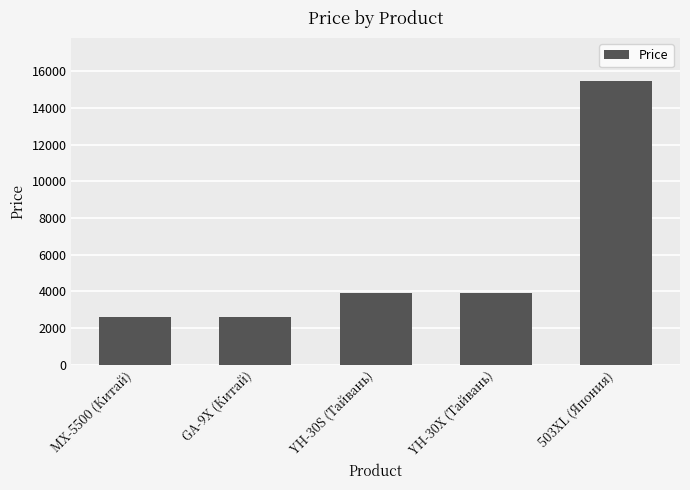

How many bars are there in total?

5